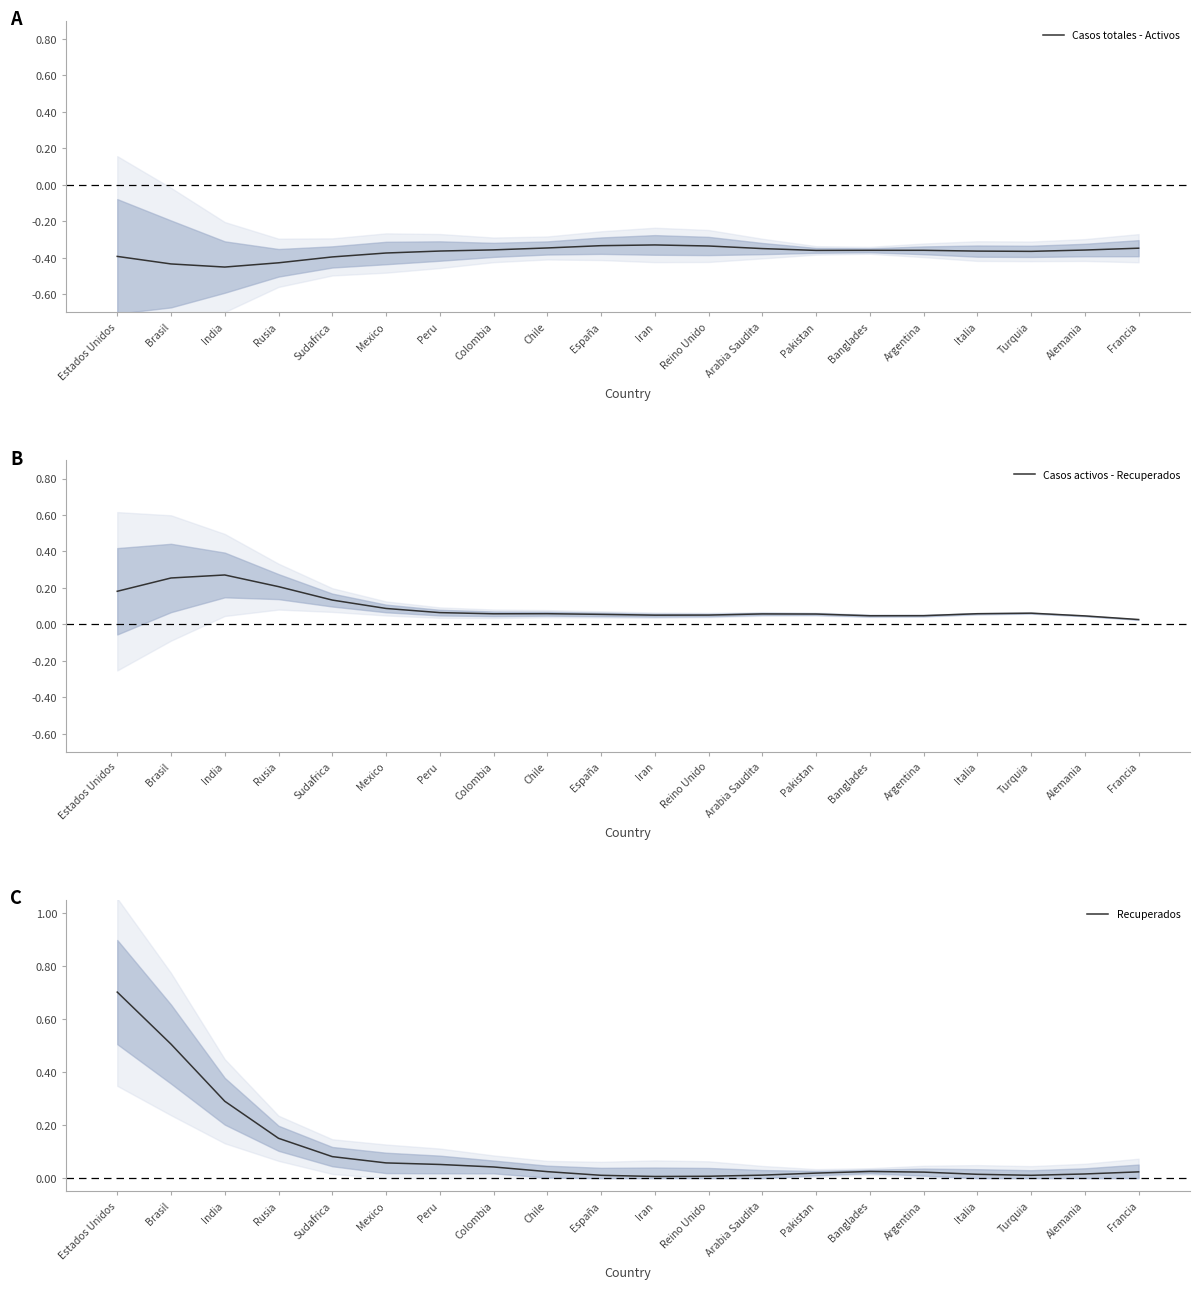

The value of Casos totales - Activos at Banglades is -0.6. True or false?

False